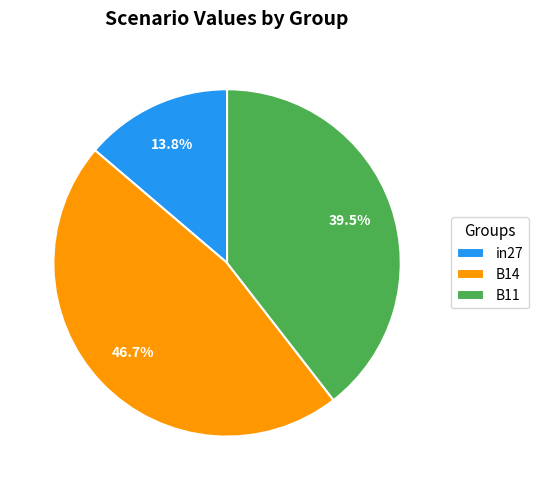

To the nearest percent, what is the combined percentage of B11 and B14?

86%